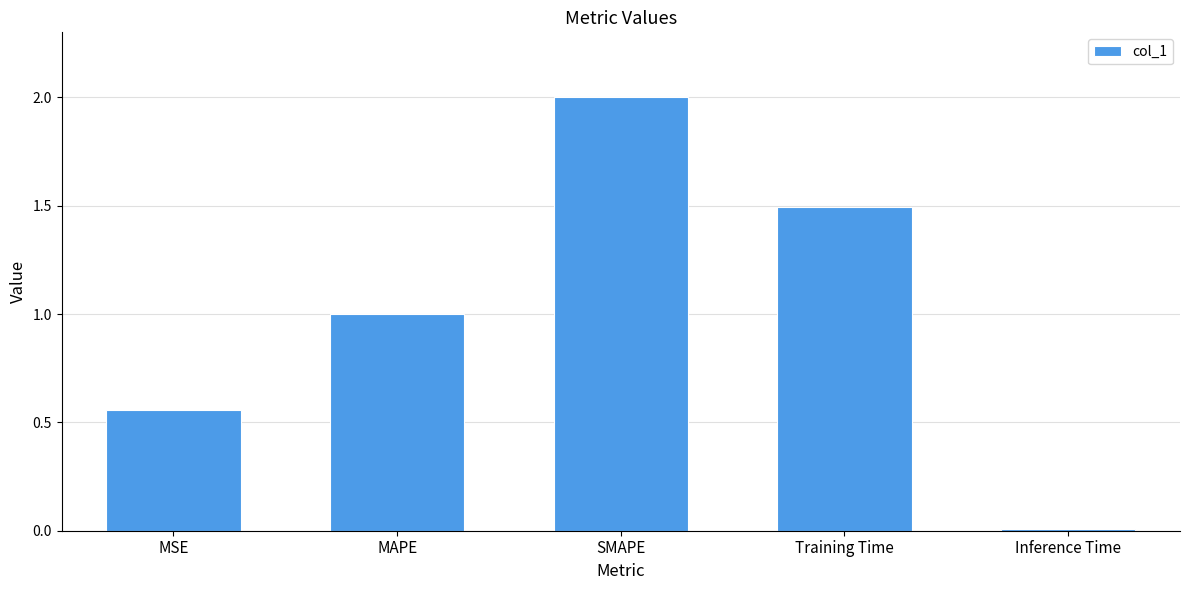

Count the number of categories in the chart.

5